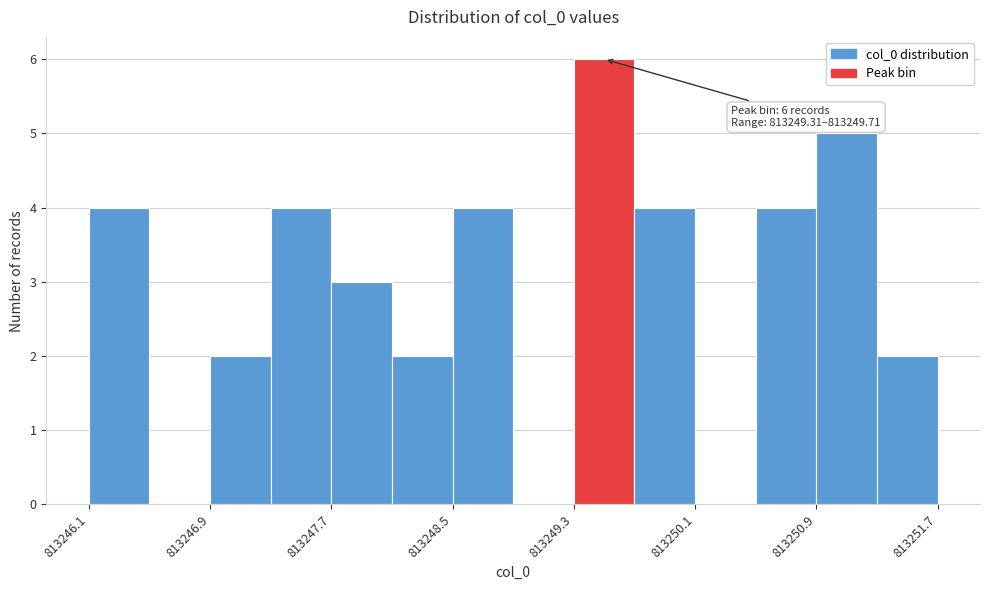

Over which range of the x-axis is the bar tallest?

813249.3 to 813249.7